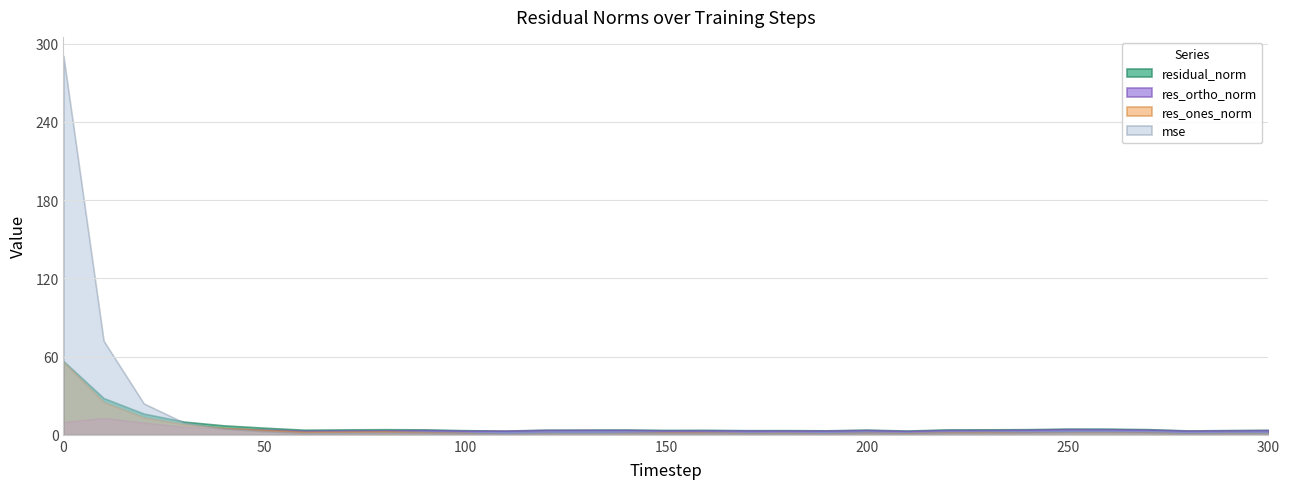

How many data points in residual_norm are above 4?

16